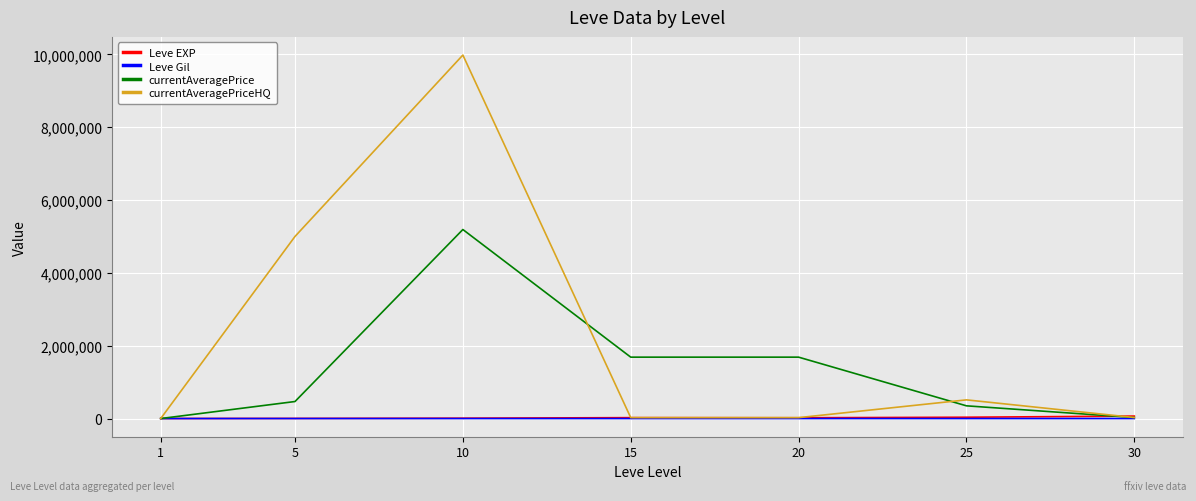

What is the maximum value shown in the chart?

9980000.0